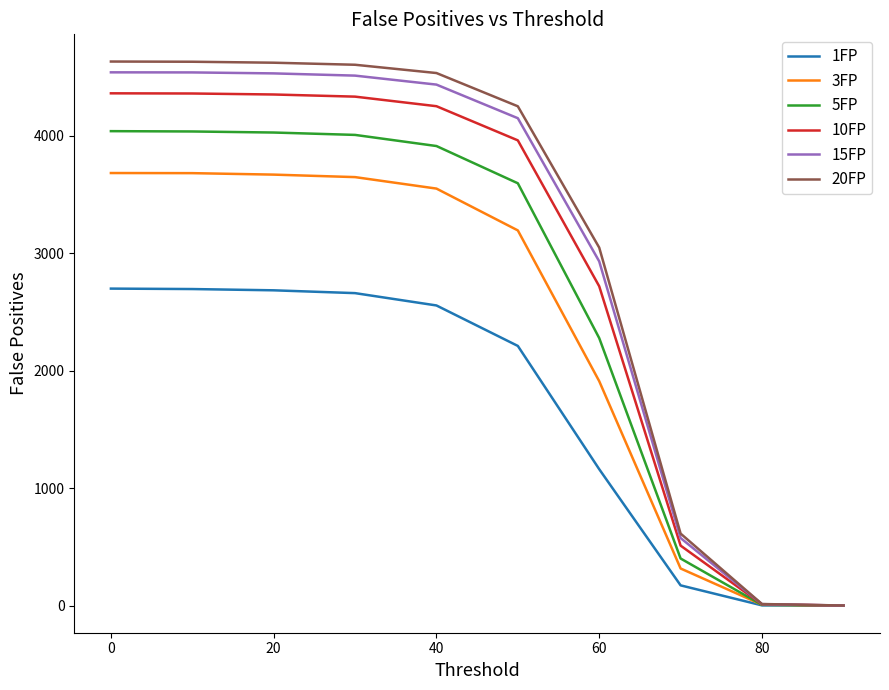

Which series has the widest spread of values?

20FP